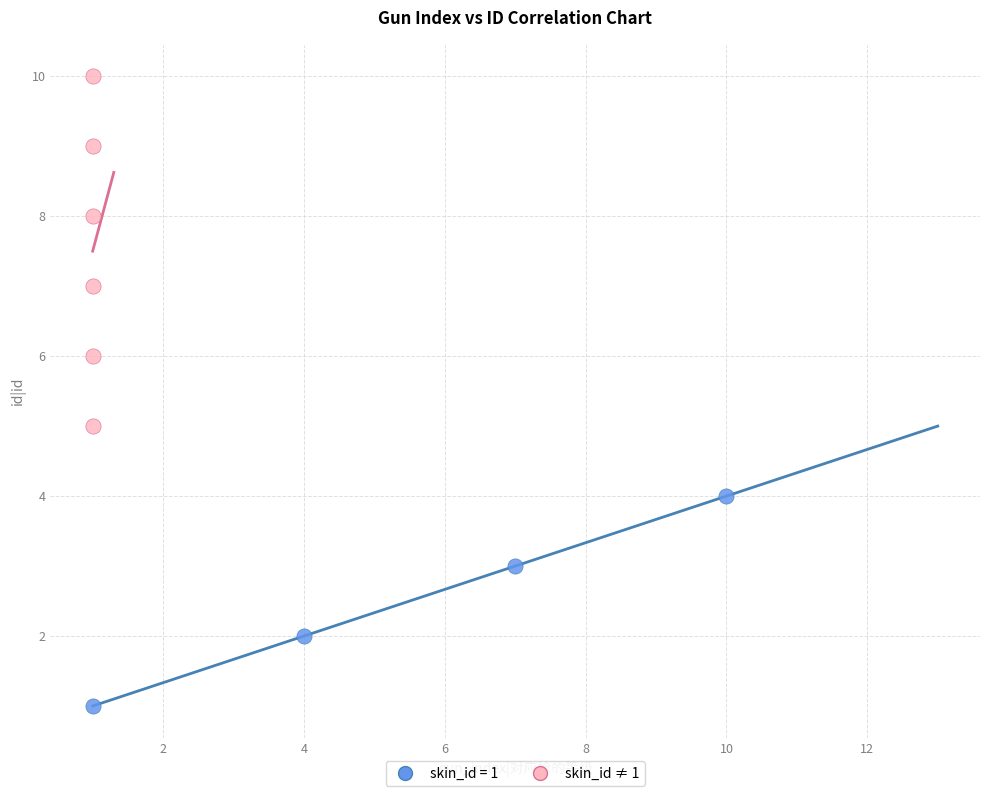

Which series has the largest Y range (max minus min)?

skin_id ≠ 1